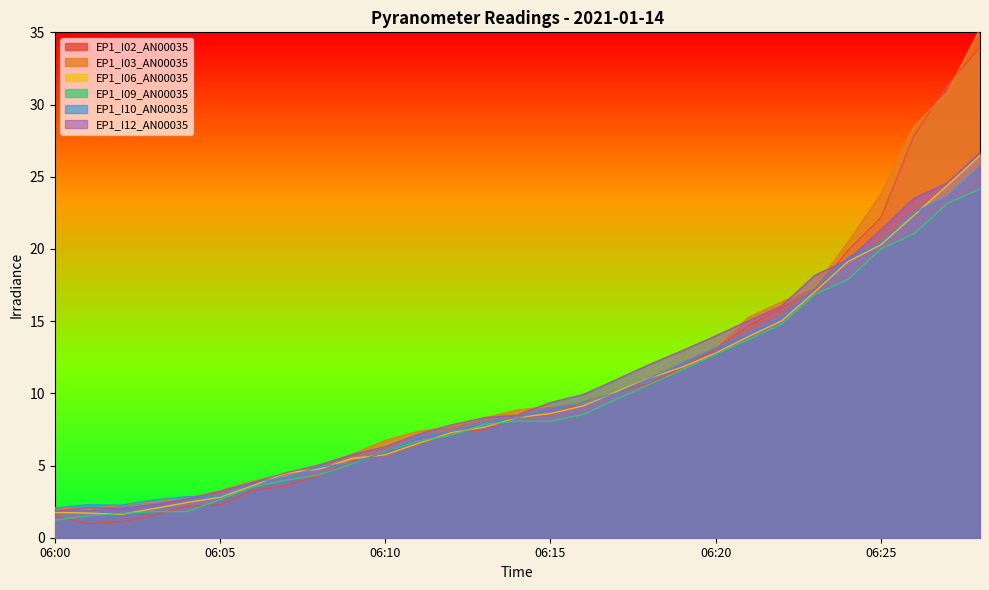

The value of EP1_I10_AN00035 at 06:21 is 3.2. True or false?

False